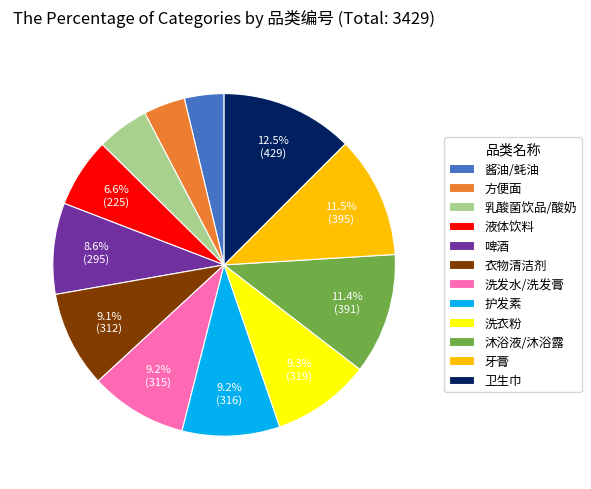

Count the number of slices in the pie.

12